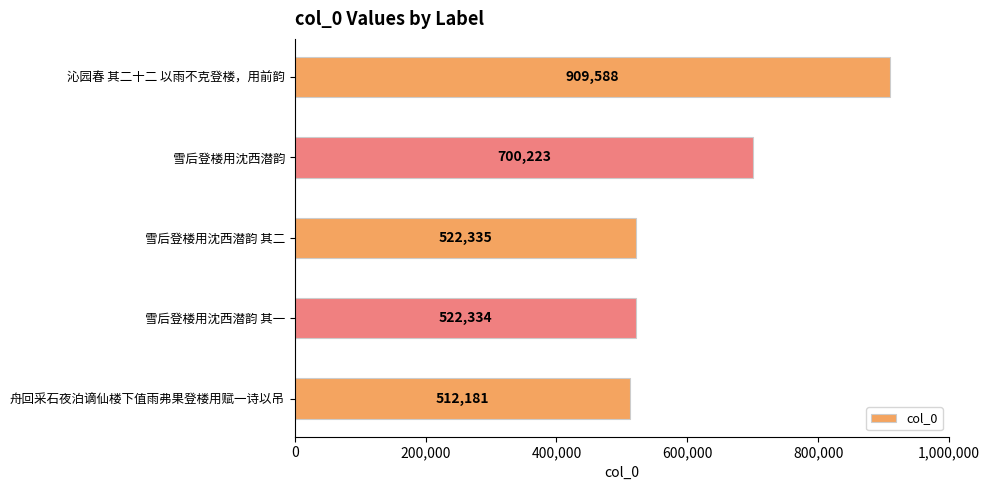

The value at 舟回采石夜泊谪仙楼下值雨弗果登楼用赋一诗以吊 is 512181. True or false?

True